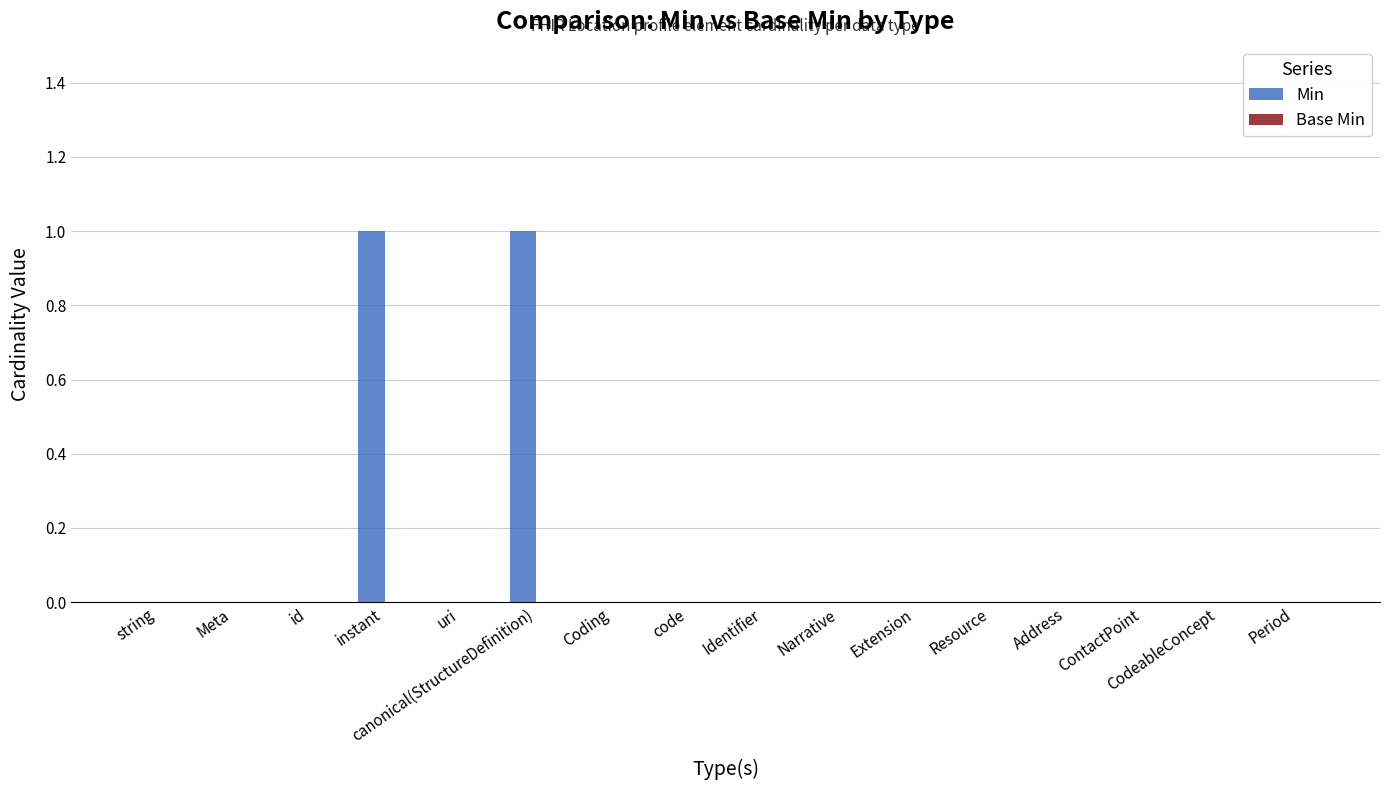

True or false: the data shows 0 at Coding.

True